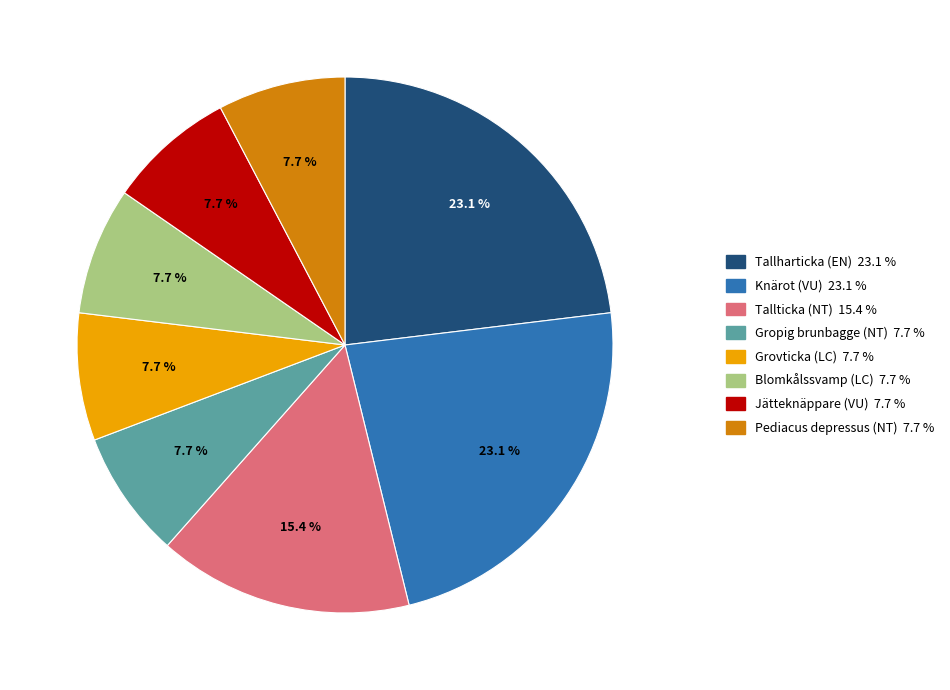

The Tallticka (NT) slice represents 8% of the pie. True or false?

False